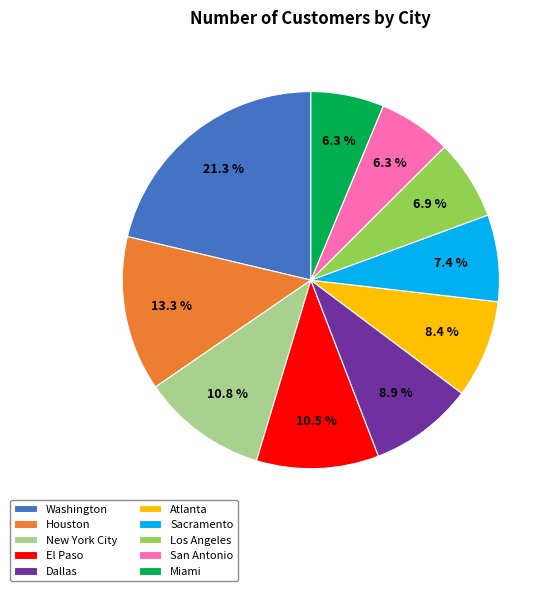

Count the number of slices in the pie.

10